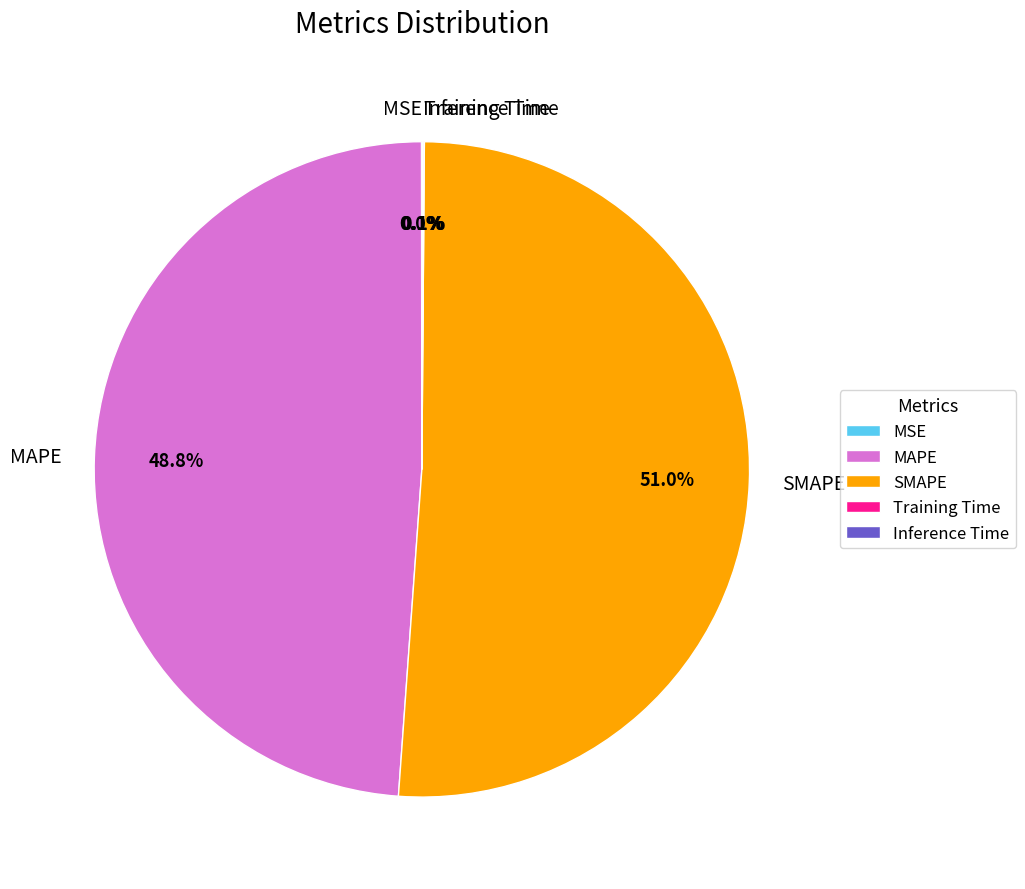

Which category has the biggest portion of the pie?

SMAPE